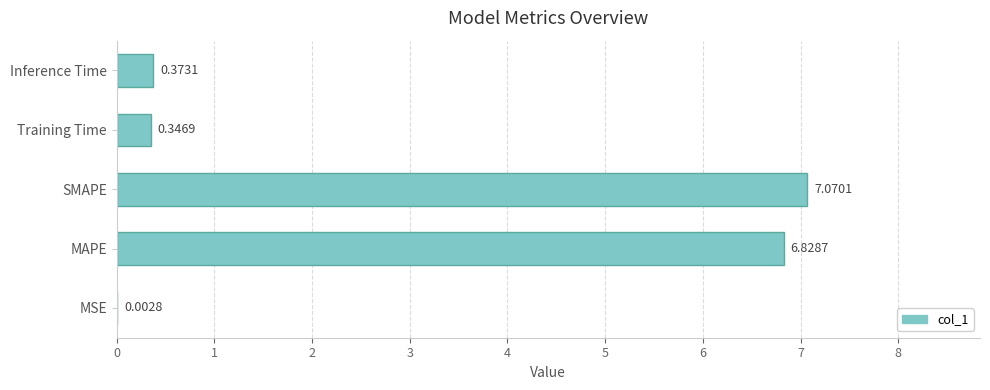

Which category has the highest value across all series?

SMAPE